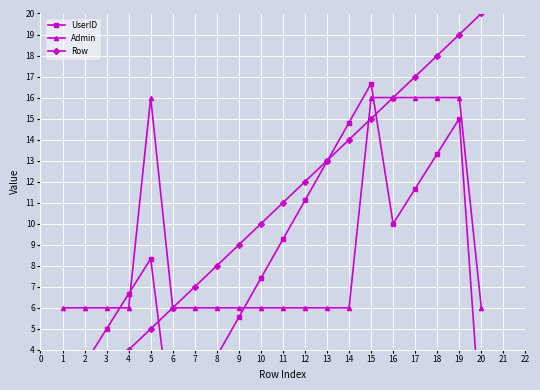

Is it true that Admin equals 2 at 7?

False